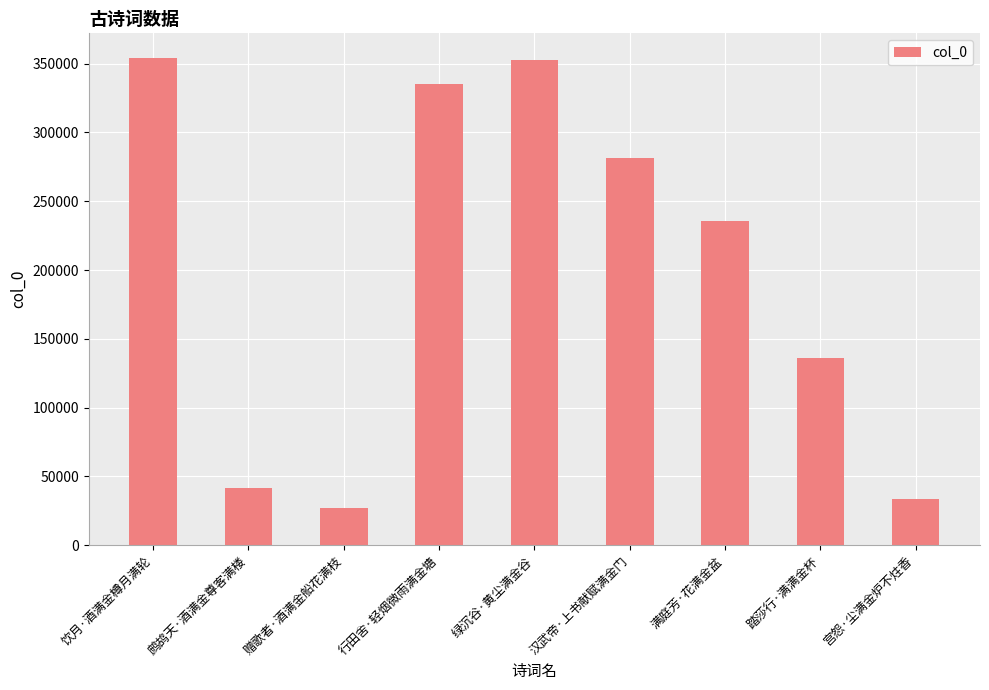

Where is the data nearest to the value 190829?

满庭芳·花满金盆